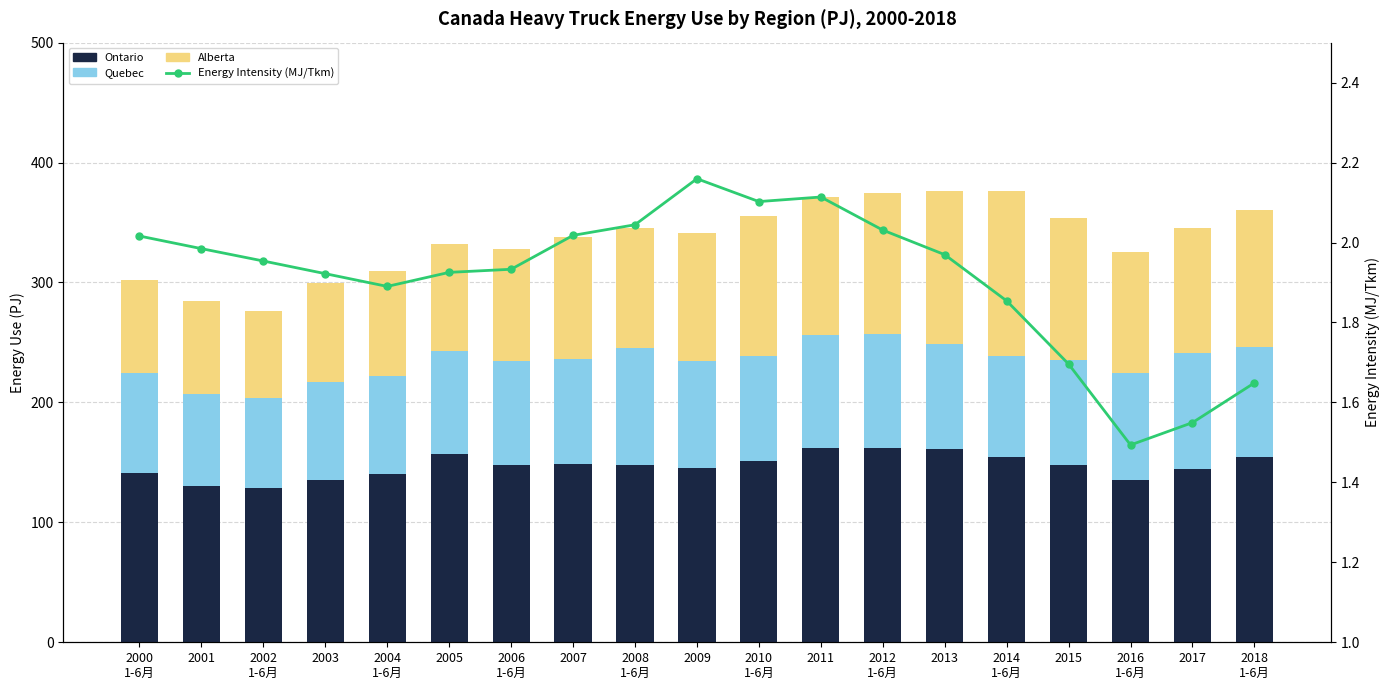

What is the sum of the Energy Intensity (MJ/Tkm) values at 2016
1-6月 and 2005?

3.4